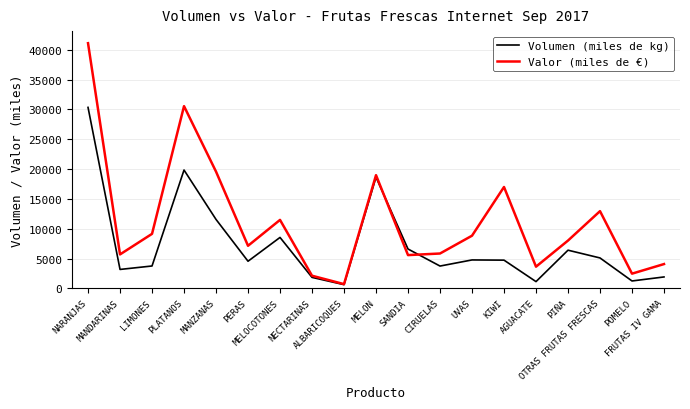

Which series changed the most between NECTARINAS and UVAS?

Valor (miles de €)